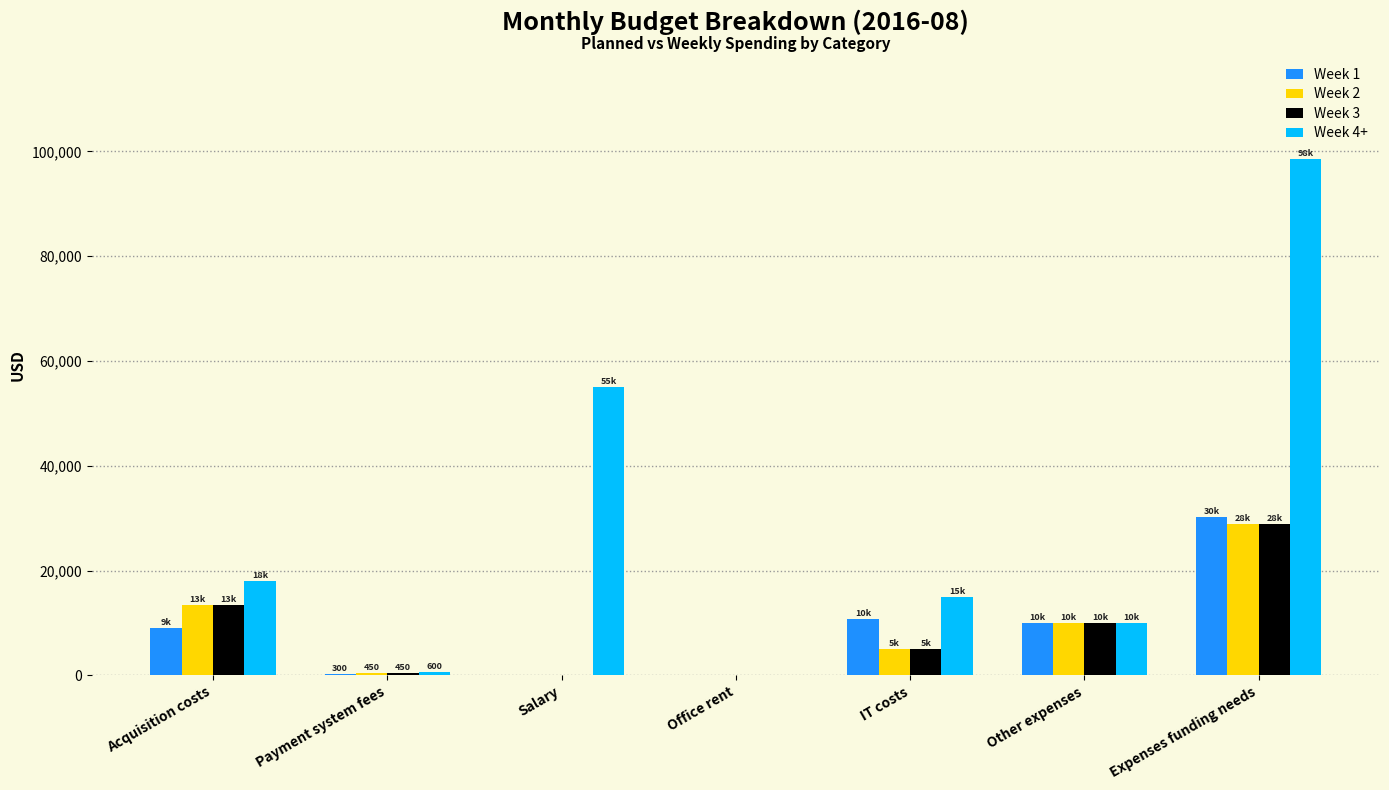

Is it true that Week 3 equals 42208 at Expenses funding needs?

False